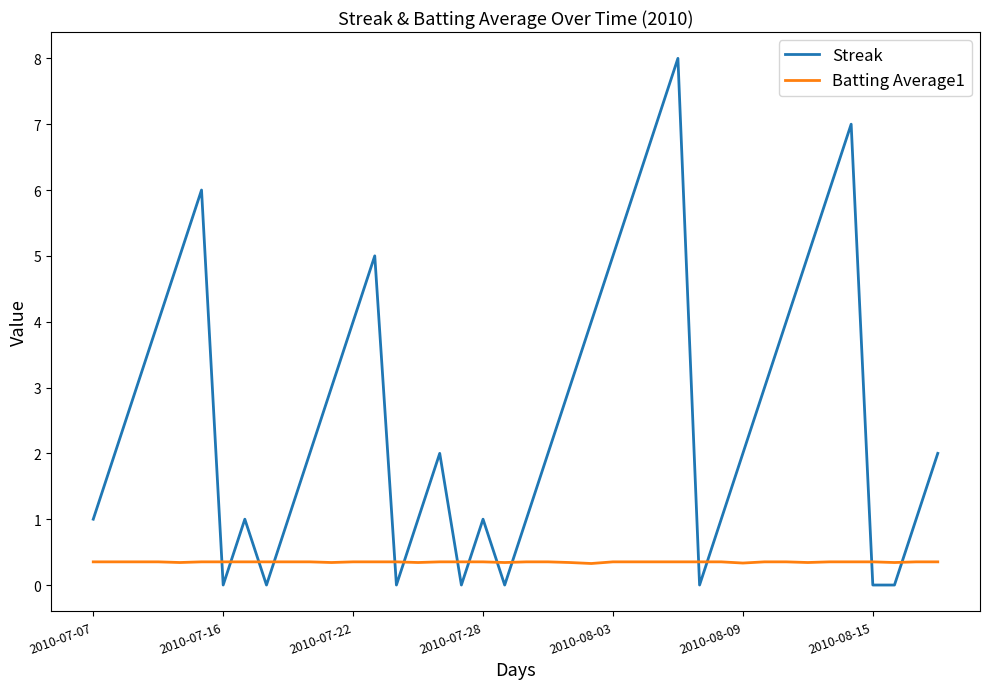

List the series in order of their overall mean, lowest first.

Batting Average1, Streak